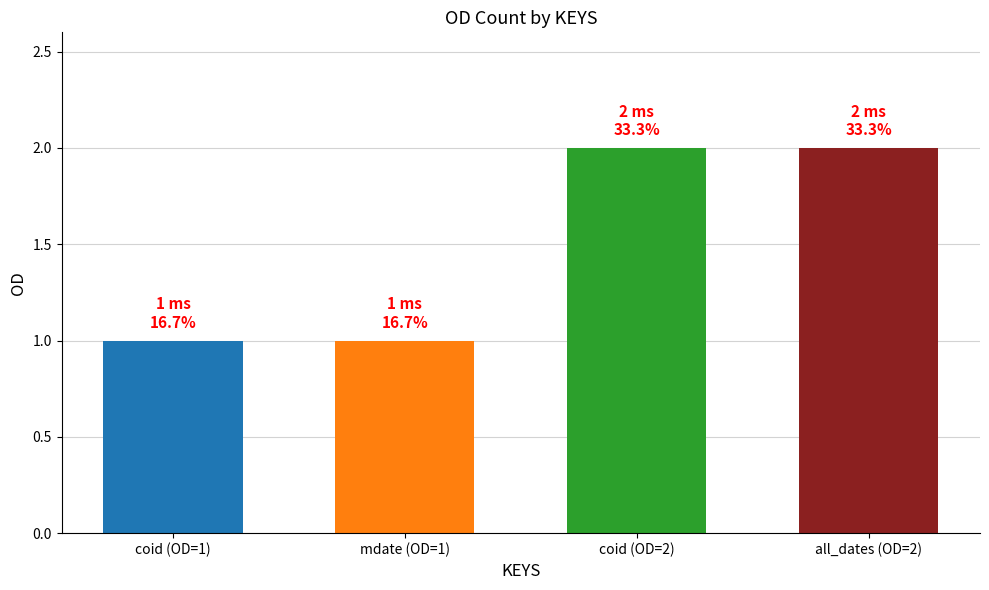

What is the average value?

2